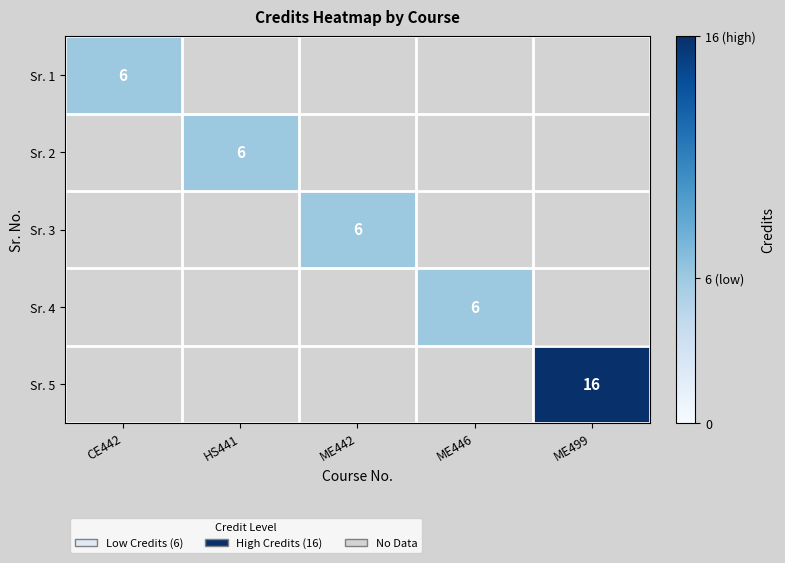

Rank the series by their maximum value, from lowest to highest.

Sr. 1, Sr. 2, Sr. 3, Sr. 4, Sr. 5